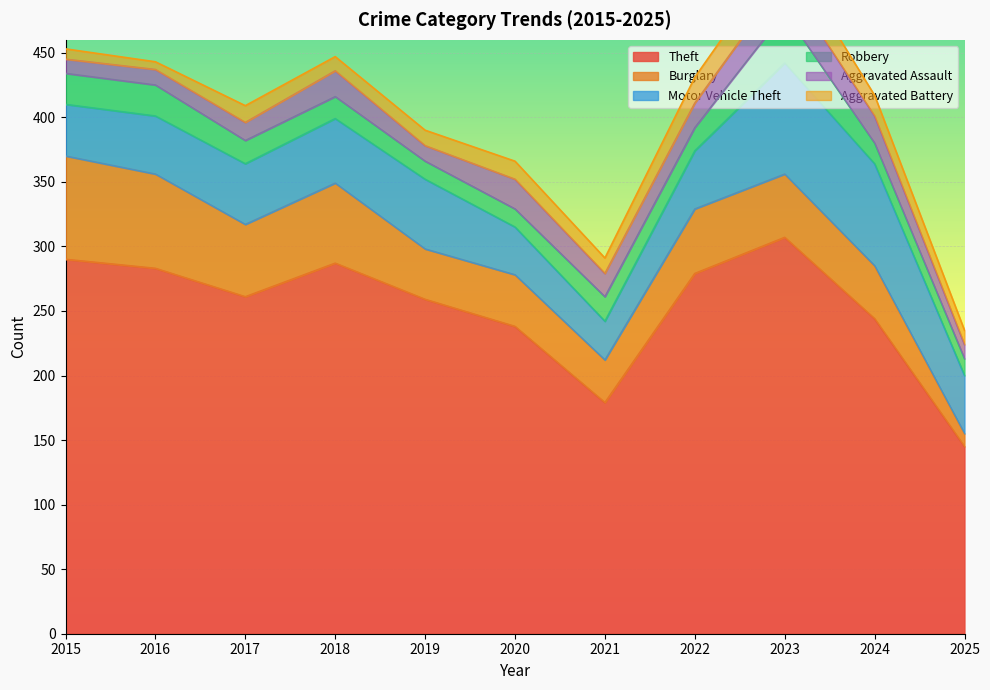

What is the value of the Motor Vehicle Theft point at the 7th from the left?

30